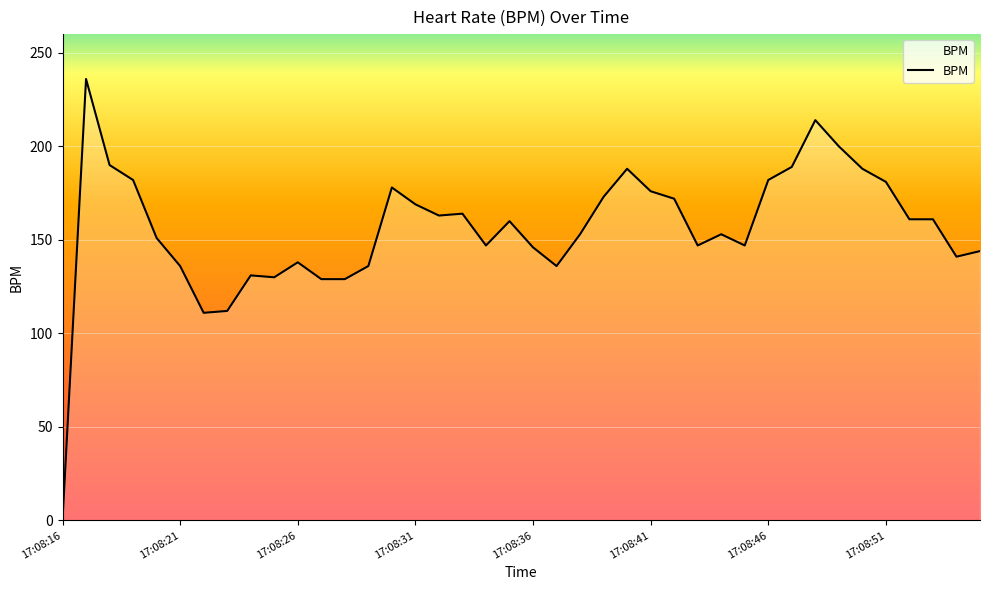

What is the maximum value shown in the chart?

236